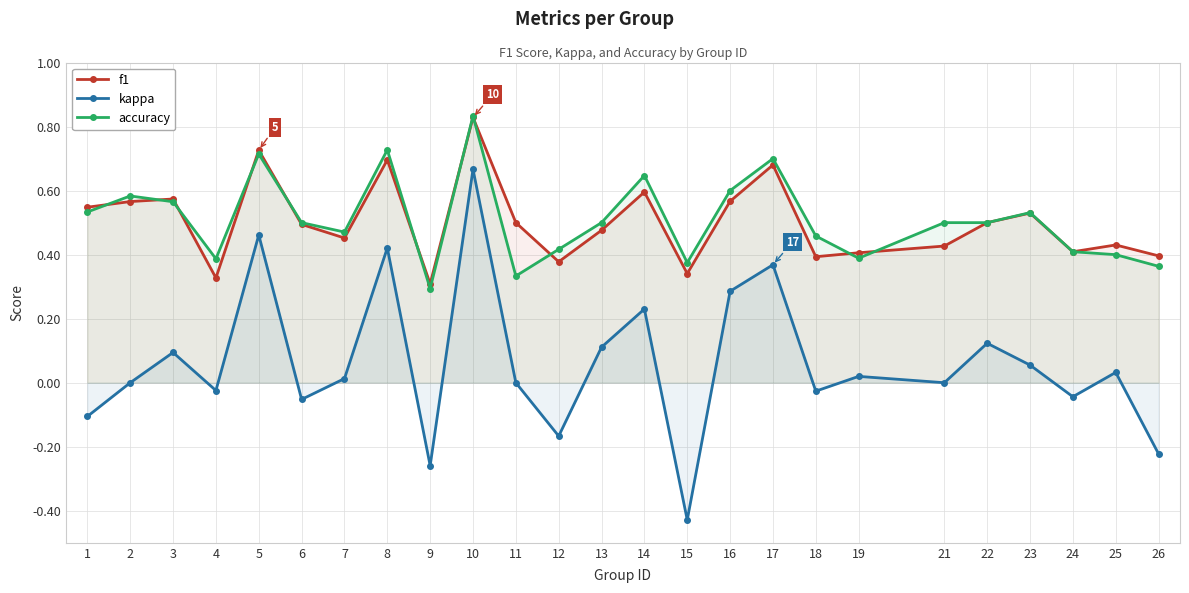

Between 2 and 1, which is larger?

2